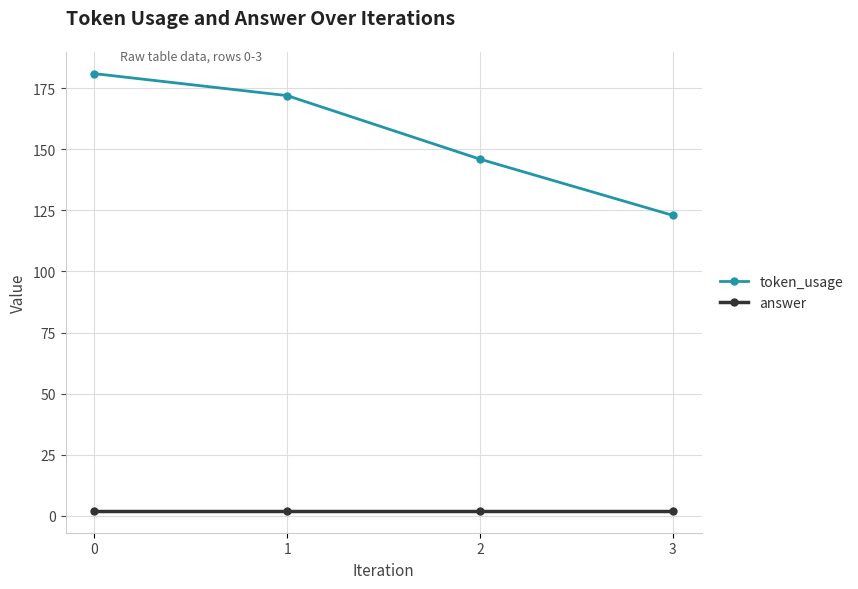

The value of token_usage at 0 is 181. True or false?

True